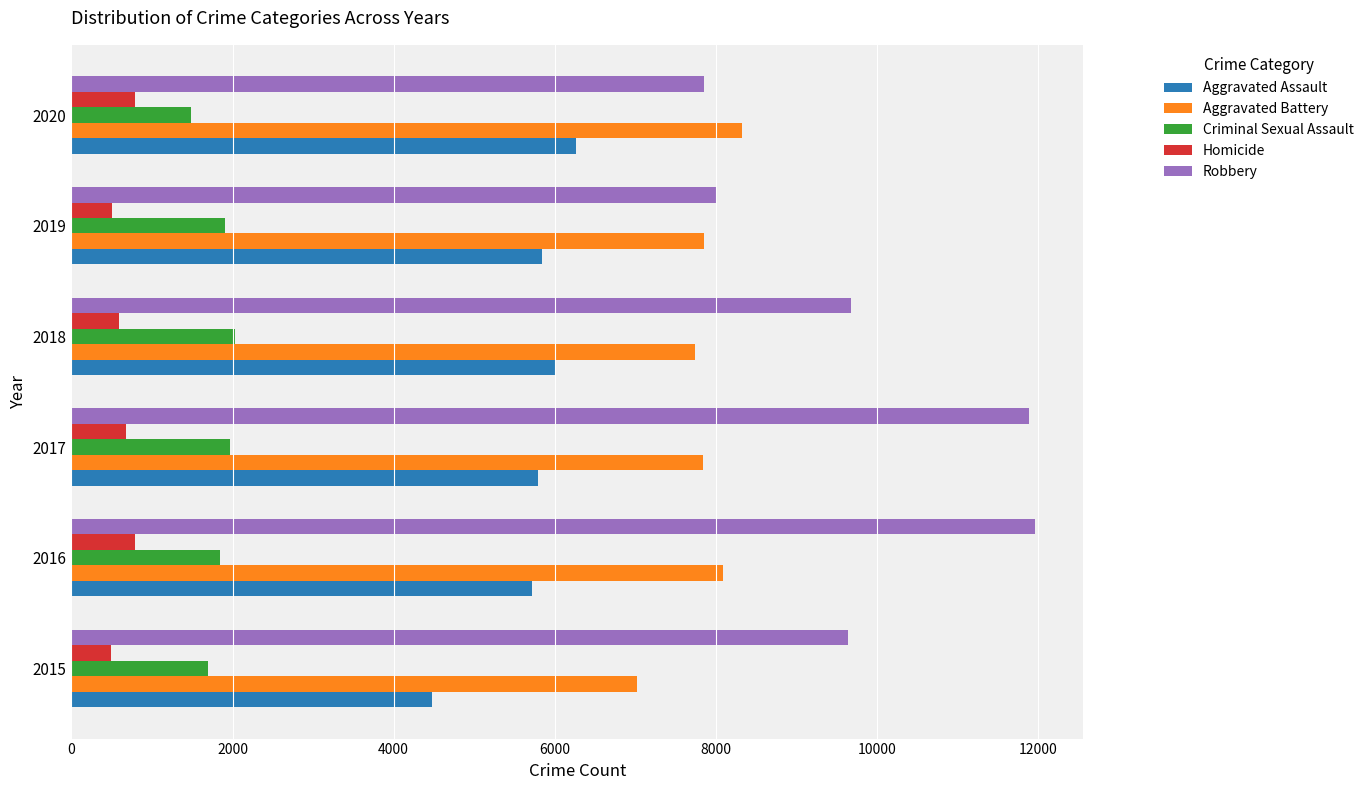

What is the sum of all Homicide values?

3828